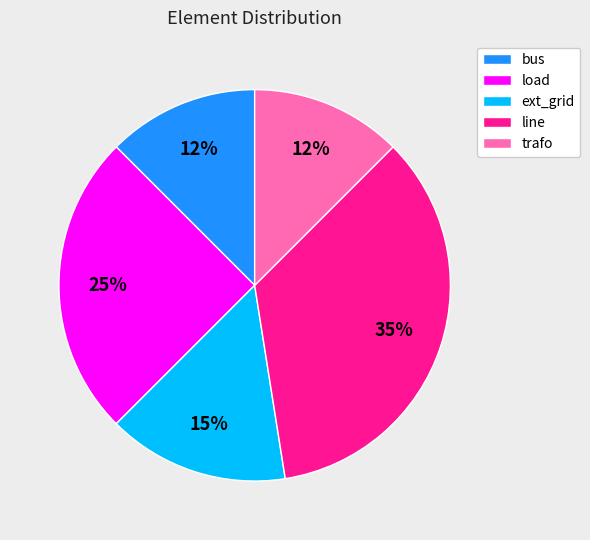

Between load and trafo, which is larger?

load